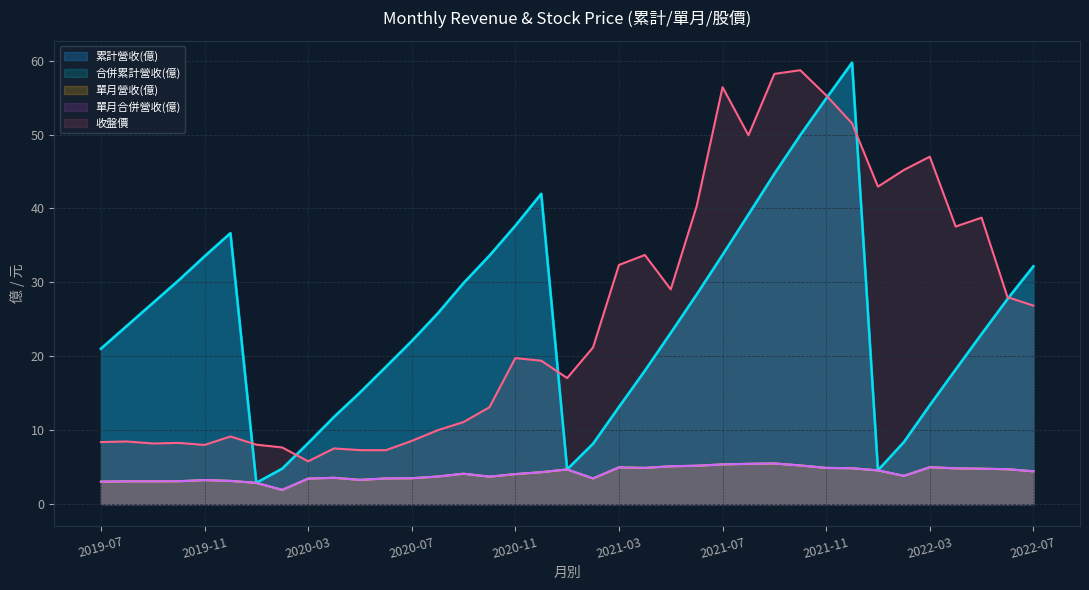

Reading left to right, extract all data points from this chart.

累計營收(億): 2019-07=21.0	2019-08=24.1	2019-09=27.2	2019-10=30.3	2019-11=33.5	2019-12=36.6	2020-01=2.9	2020-02=4.8	2020-03=8.2	2020-04=11.8	2020-05=15.1	2020-06=18.6	2020-07=22.1	2020-08=25.8	2020-09=29.9	2020-10=33.6	2020-11=37.6	2020-12=42.0	2021-01=4.7	2021-02=8.2	2021-03=13.1	2021-04=18.0	2021-05=23.1	2021-06=28.3	2021-07=33.7	2021-08=39.2	2021-09=44.7	2021-10=49.9	2021-11=54.9	2021-12=59.7	2022-01=4.6	2022-02=8.4	2022-03=13.4	2022-04=18.2	2022-05=23.0	2022-06=27.7	2022-07=32.2
合併累計營收(億): 2019-07=21.0	2019-08=24.1	2019-09=27.2	2019-10=30.3	2019-11=33.5	2019-12=36.6	2020-01=2.9	2020-02=4.8	2020-03=8.2	2020-04=11.8	2020-05=15.1	2020-06=18.6	2020-07=22.1	2020-08=25.8	2020-09=29.9	2020-10=33.6	2020-11=37.6	2020-12=42.0	2021-01=4.7	2021-02=8.2	2021-03=13.1	2021-04=18.0	2021-05=23.1	2021-06=28.3	2021-07=33.7	2021-08=39.2	2021-09=44.7	2021-10=49.9	2021-11=54.9	2021-12=59.7	2022-01=4.6	2022-02=8.4	2022-03=13.4	2022-04=18.2	2022-05=23.0	2022-06=27.7	2022-07=32.2
單月營收(億): 2019-07=3.0	2019-08=3.1	2019-09=3.1	2019-10=3.1	2019-11=3.2	2019-12=3.1	2020-01=2.9	2020-02=1.9	2020-03=3.5	2020-04=3.6	2020-05=3.3	2020-06=3.5	2020-07=3.5	2020-08=3.7	2020-09=4.1	2020-10=3.7	2020-11=4.1	2020-12=4.3	2021-01=4.7	2021-02=3.5	2021-03=5.0	2021-04=4.9	2021-05=5.1	2021-06=5.2	2021-07=5.4	2021-08=5.5	2021-09=5.5	2021-10=5.2	2021-11=4.9	2021-12=4.8	2022-01=4.6	2022-02=3.8	2022-03=5.0	2022-04=4.8	2022-05=4.8	2022-06=4.7	2022-07=4.4
收盤價: 2019-07=8.4	2019-08=8.5	2019-09=8.2	2019-10=8.3	2019-11=8.0	2019-12=9.2	2020-01=8.0	2020-02=7.7	2020-03=5.8	2020-04=7.5	2020-05=7.3	2020-06=7.3	2020-07=8.6	2020-08=10.0	2020-09=11.1	2020-10=13.1	2020-11=19.8	2020-12=19.4	2021-01=17.1	2021-02=21.2	2021-03=32.4	2021-04=33.7	2021-05=29.1	2021-06=40.3	2021-07=56.4	2021-08=49.9	2021-09=58.2	2021-10=58.7	2021-11=55.3	2021-12=51.5	2022-01=43.0	2022-02=45.2	2022-03=47.0	2022-04=37.5	2022-05=38.8	2022-06=28.0	2022-07=26.9
單月合併營收(億): 2019-07=3.0	2019-08=3.1	2019-09=3.1	2019-10=3.1	2019-11=3.2	2019-12=3.1	2020-01=2.9	2020-02=1.9	2020-03=3.5	2020-04=3.6	2020-05=3.3	2020-06=3.5	2020-07=3.5	2020-08=3.7	2020-09=4.1	2020-10=3.7	2020-11=4.1	2020-12=4.3	2021-01=4.7	2021-02=3.5	2021-03=5.0	2021-04=4.9	2021-05=5.1	2021-06=5.2	2021-07=5.4	2021-08=5.5	2021-09=5.5	2021-10=5.2	2021-11=4.9	2021-12=4.8	2022-01=4.6	2022-02=3.8	2022-03=5.0	2022-04=4.8	2022-05=4.8	2022-06=4.7	2022-07=4.4